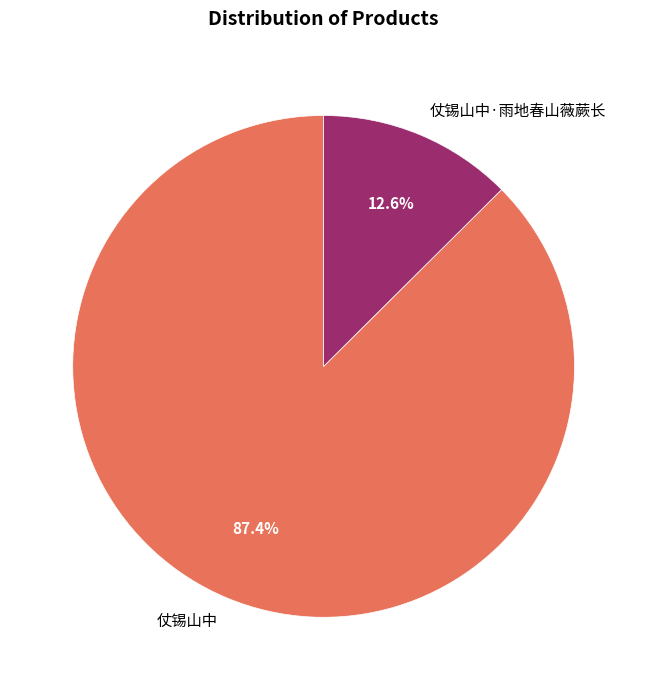

Rank the categories by value from highest to lowest.

仗锡山中, 仗锡山中·雨地春山薇蕨长